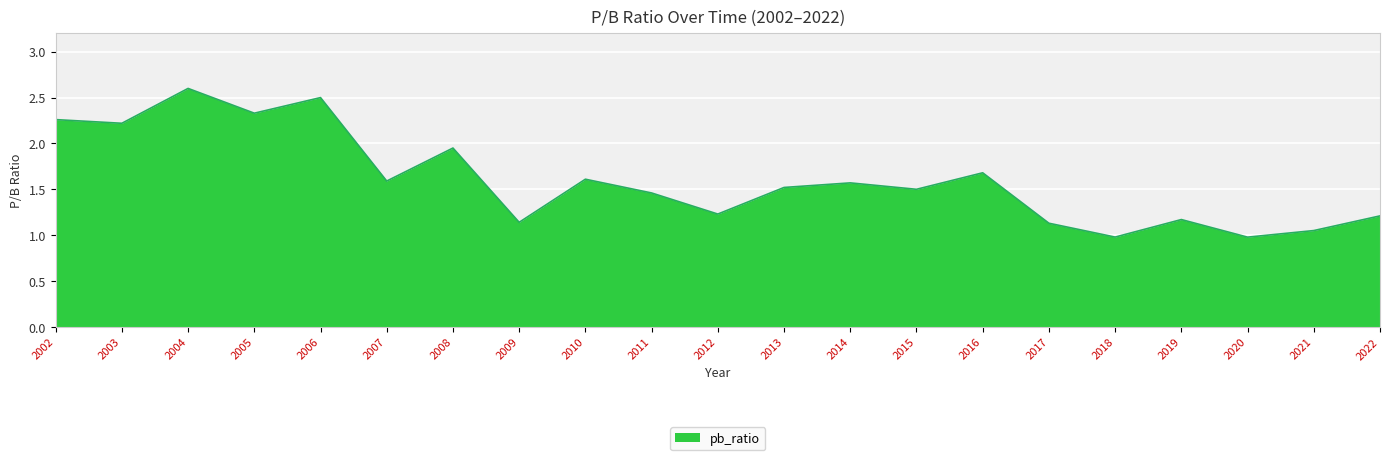

What is the minimum value shown in the chart?

1.0